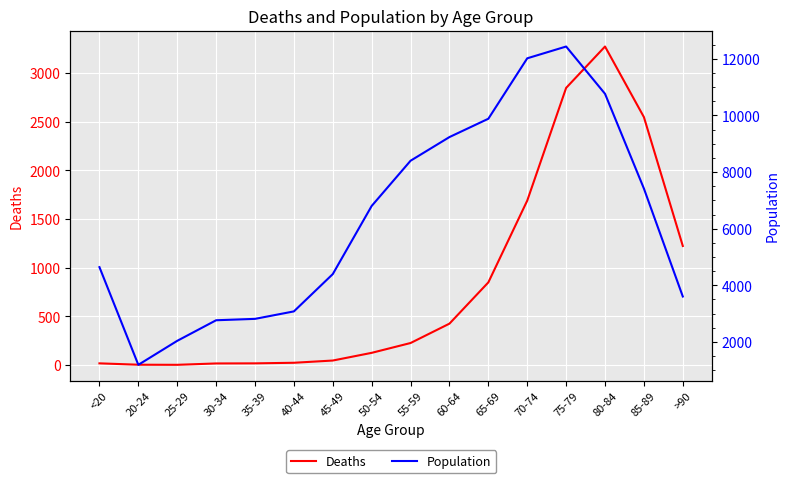

True or false: Population and Deaths intersect in this chart.

False